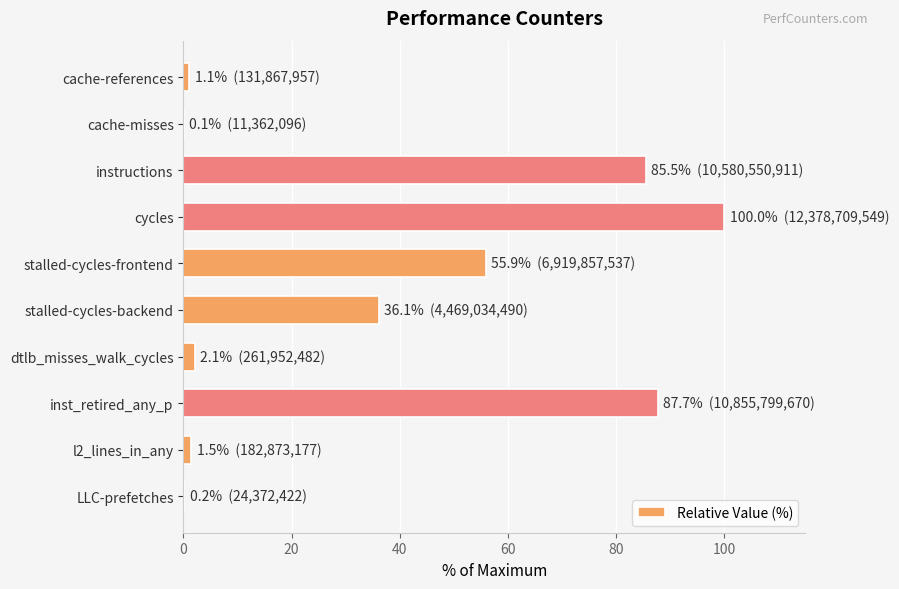

At which label is the value closest to 50?

stalled-cycles-frontend